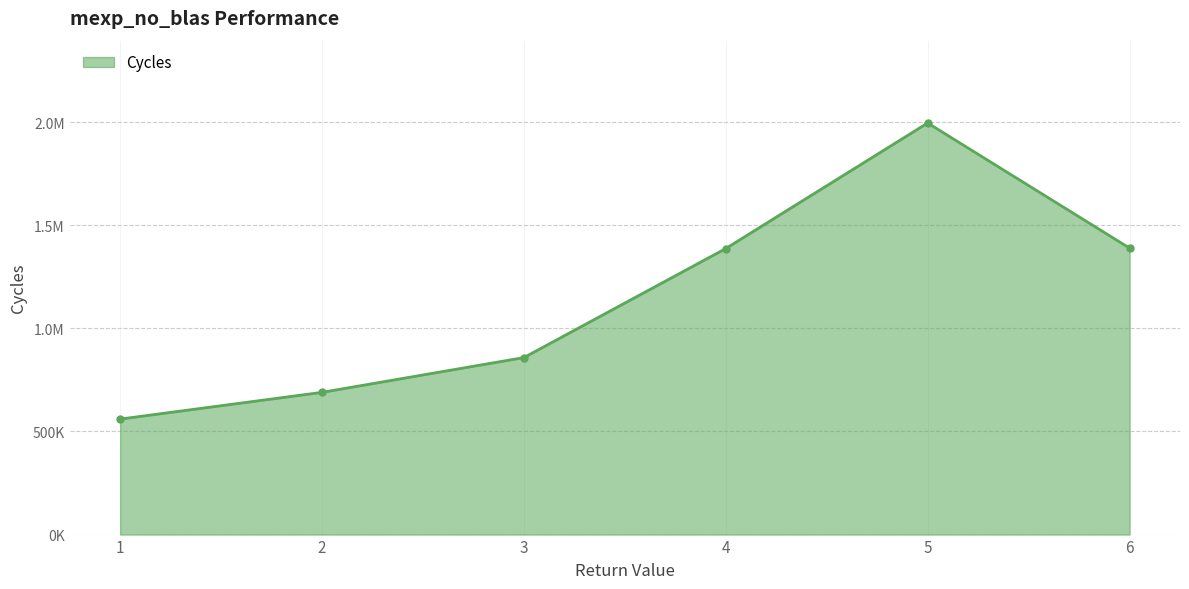

Does the chart have visible grid lines?

Yes